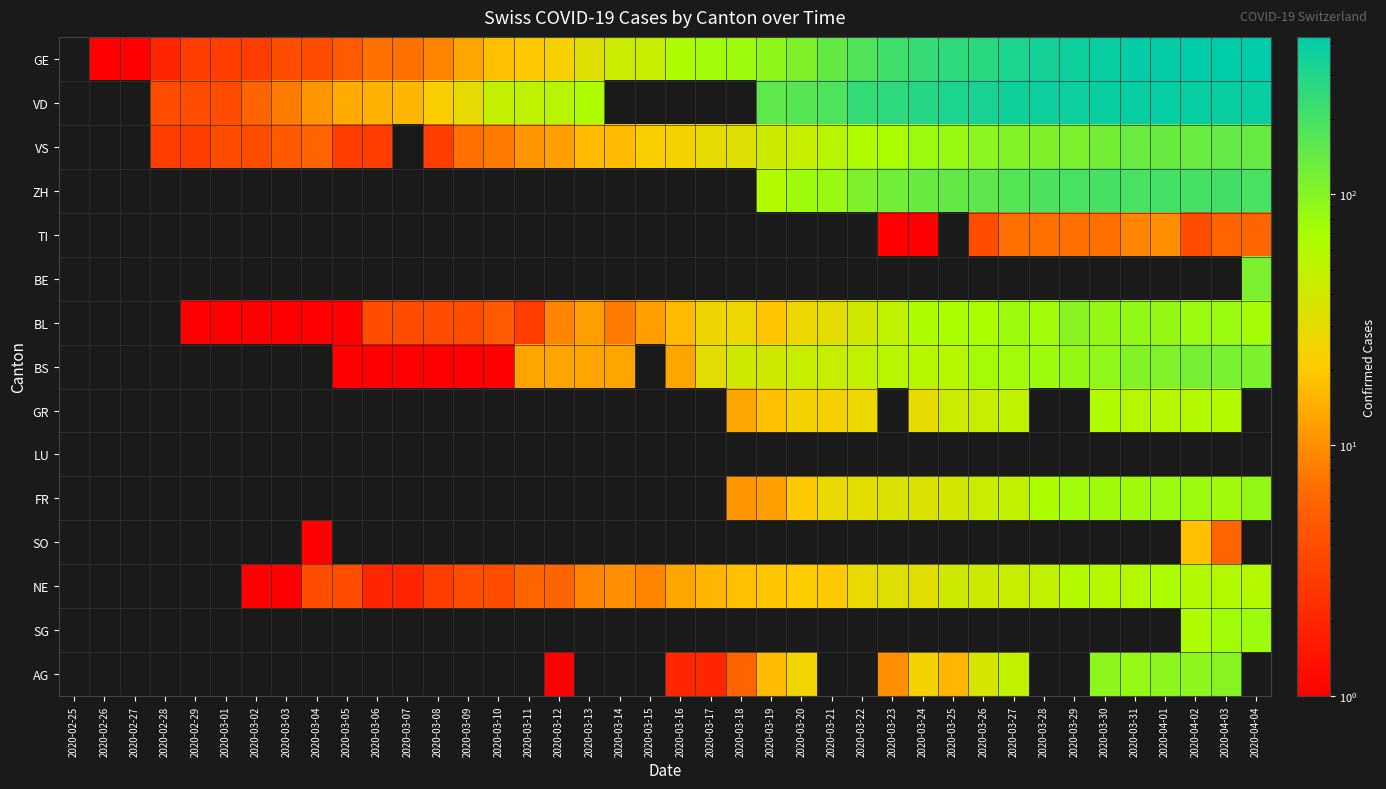

Which has a higher value, 2020-02-29 or 2020-03-15?

2020-03-15